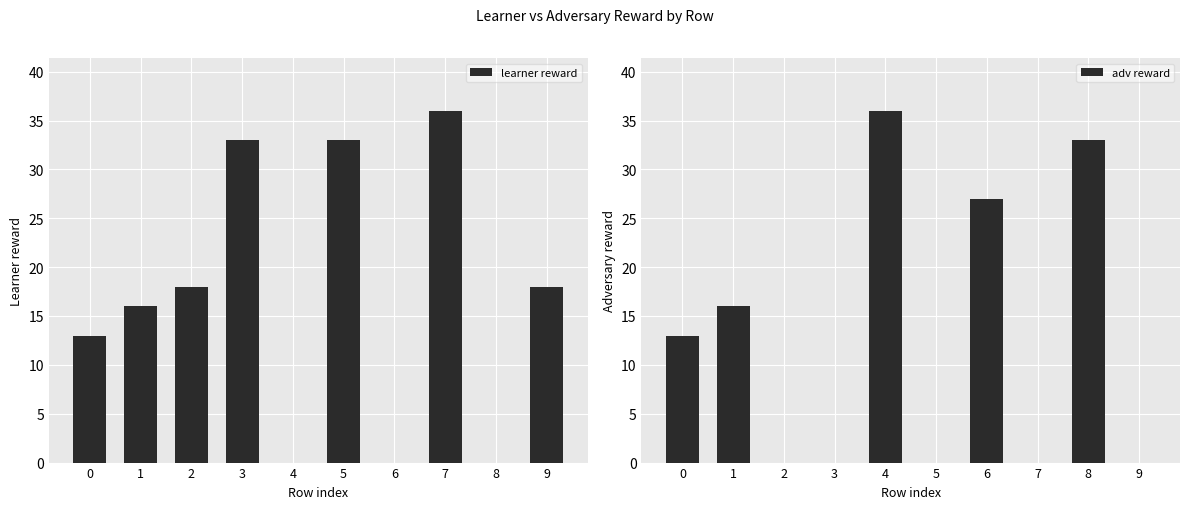

List the labels in order of learner reward value, largest first.

7, 3, 5, 2, 9, 1, 0, 4, 6, 8